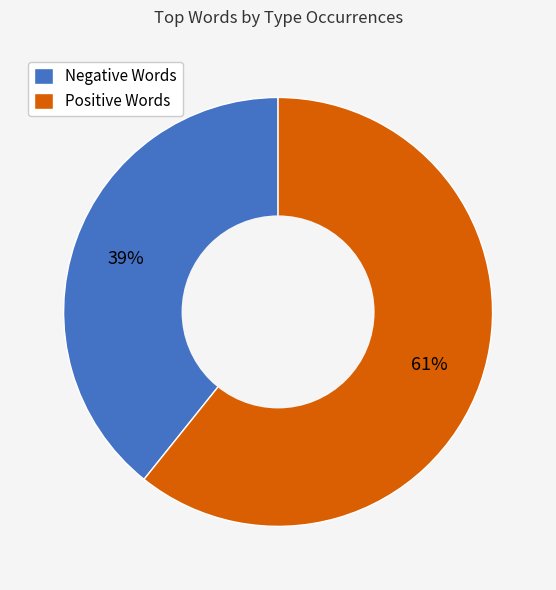

Is there any slice that represents more than half of the pie?

Yes